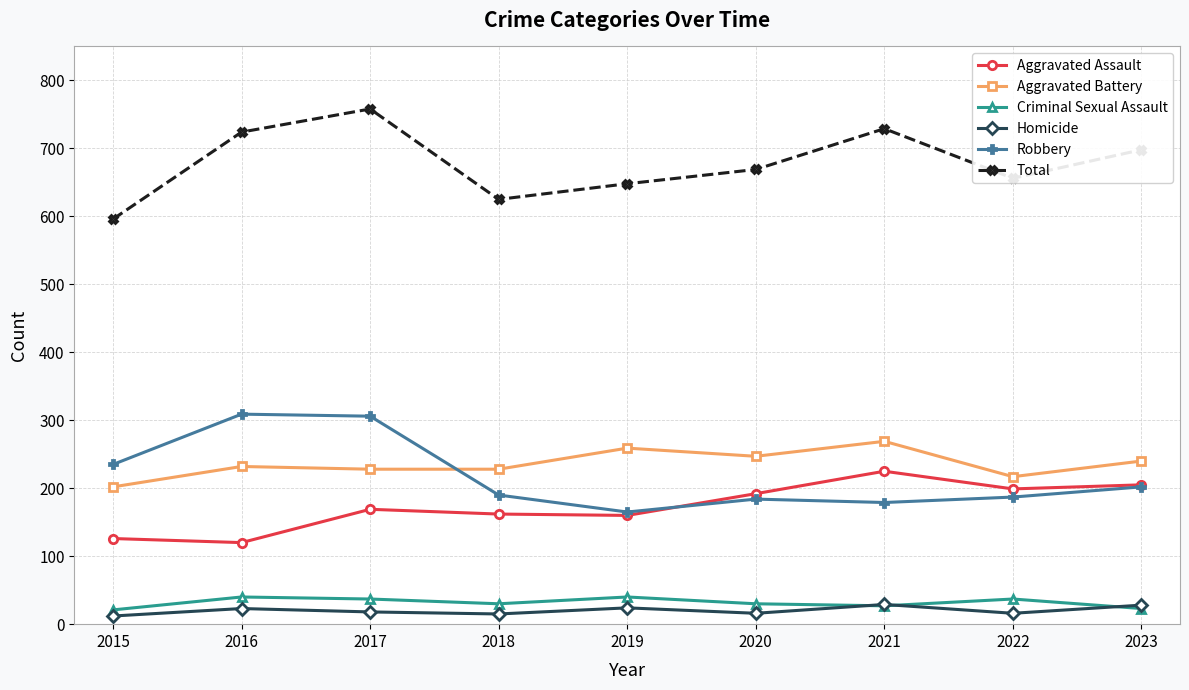

What is the maximum value for Criminal Sexual Assault?

40